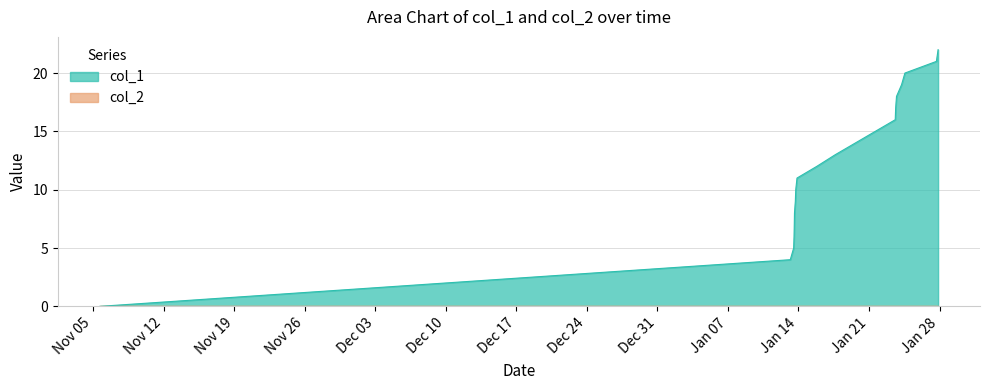

True or false: the data has more than 1 interior local peaks.

False